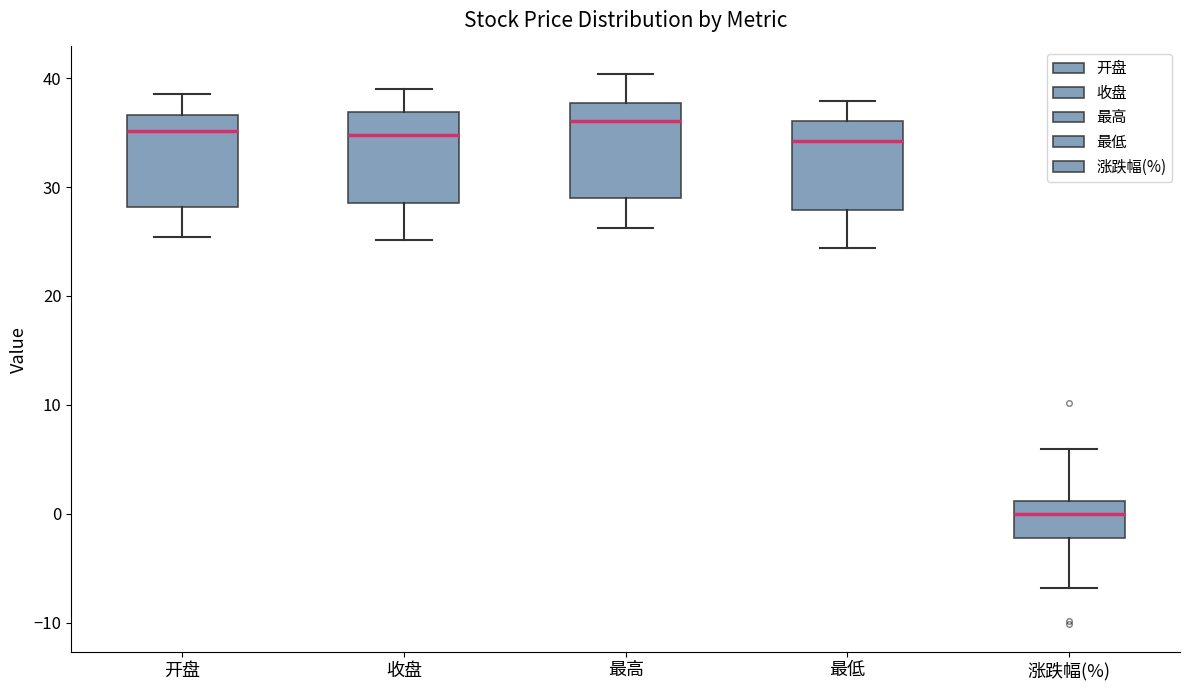

Where is the upper edge of the box for 开盘 on the y-axis? The values are not printed on the chart, so give them approximately, as read against the axis.

37